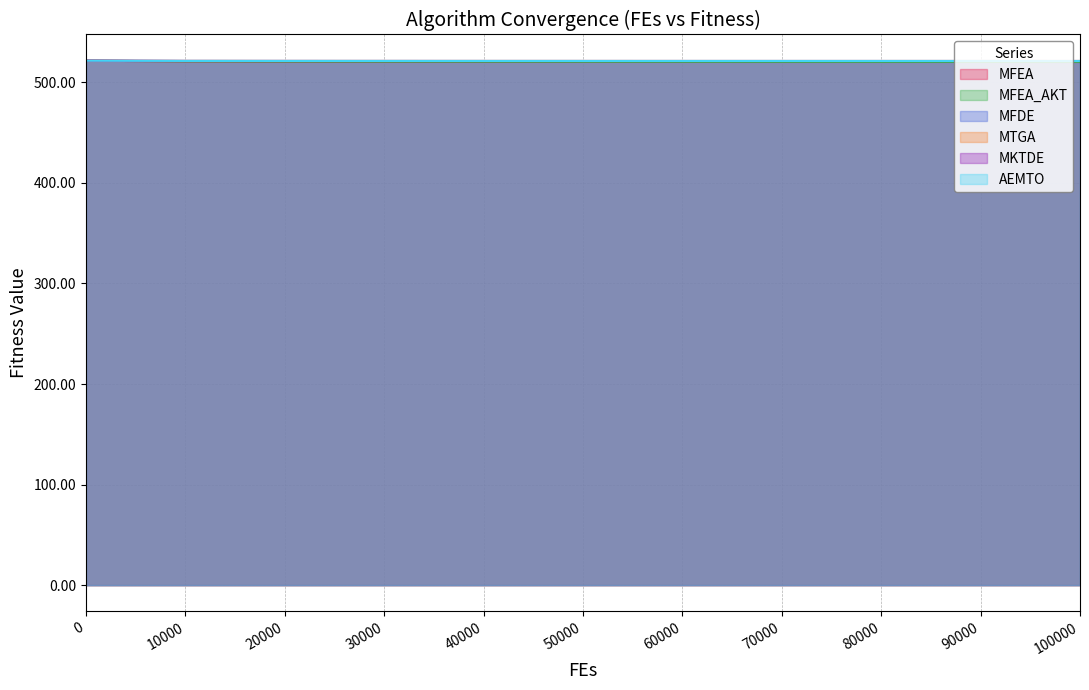

Between 60000 and 70000, which is larger?

60000